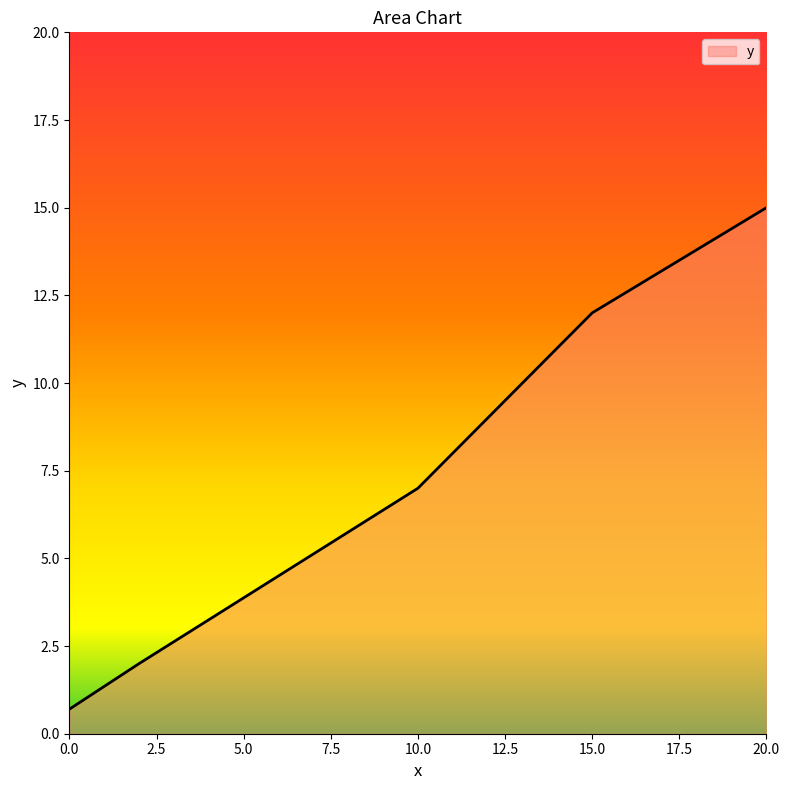

What is the smallest value displayed?

0.7